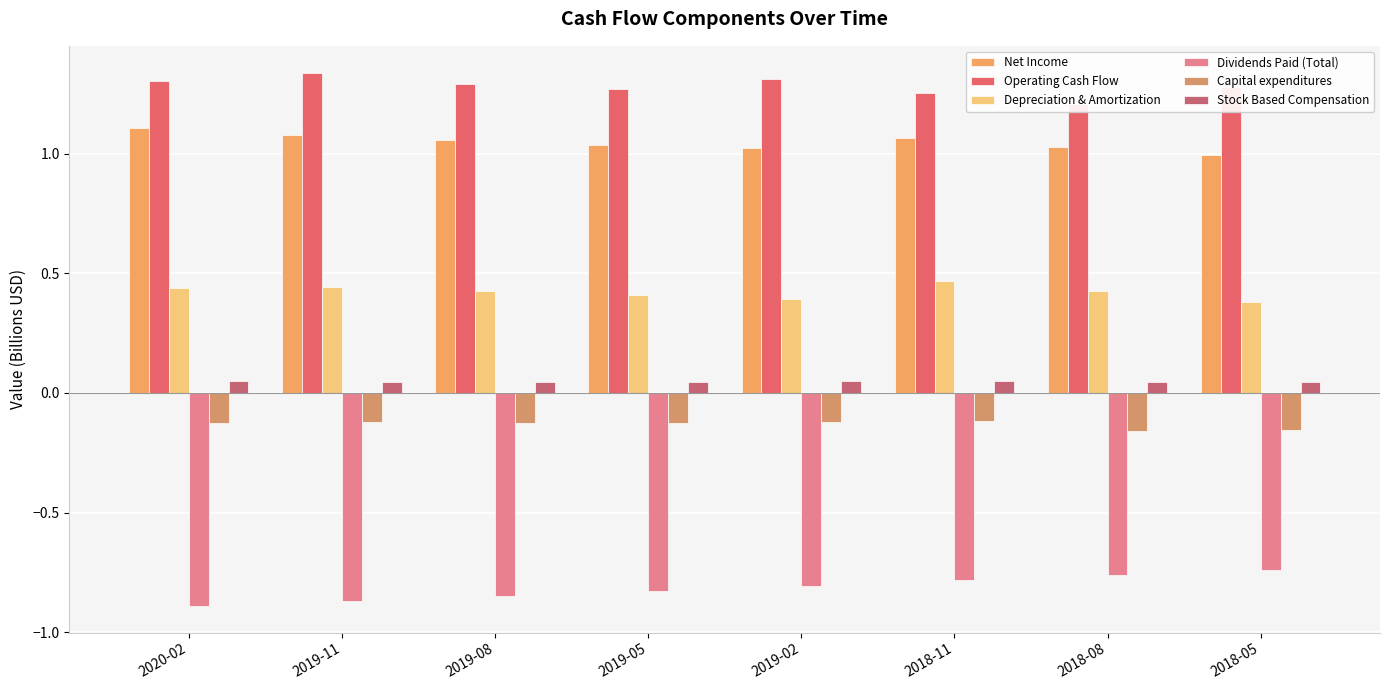

The Depreciation & Amortization series shows 0.6 at 2019-08. True or false?

False